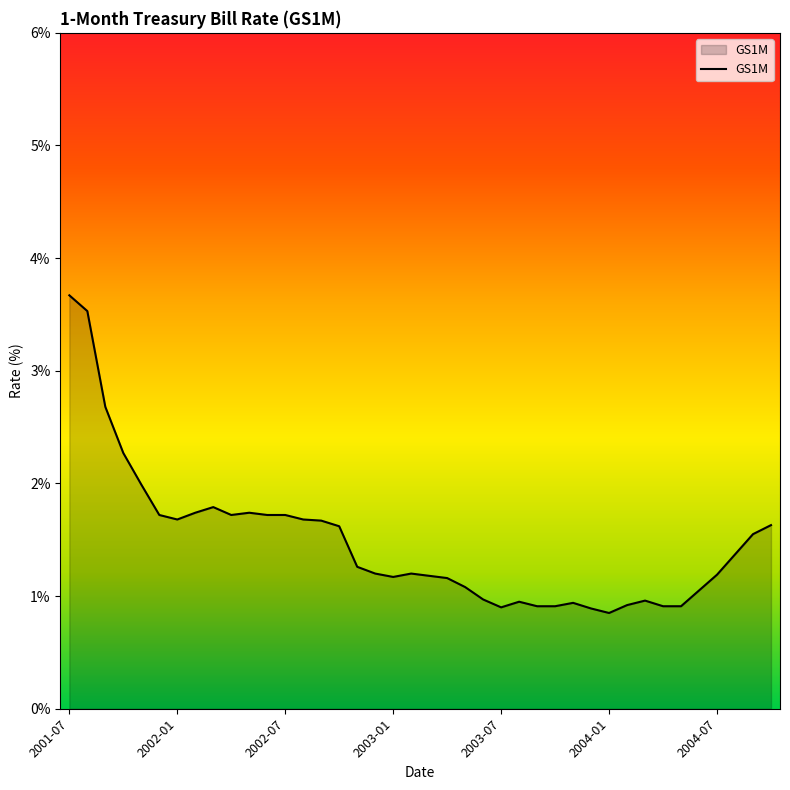

What is the difference between the maximum and minimum values?

2.8